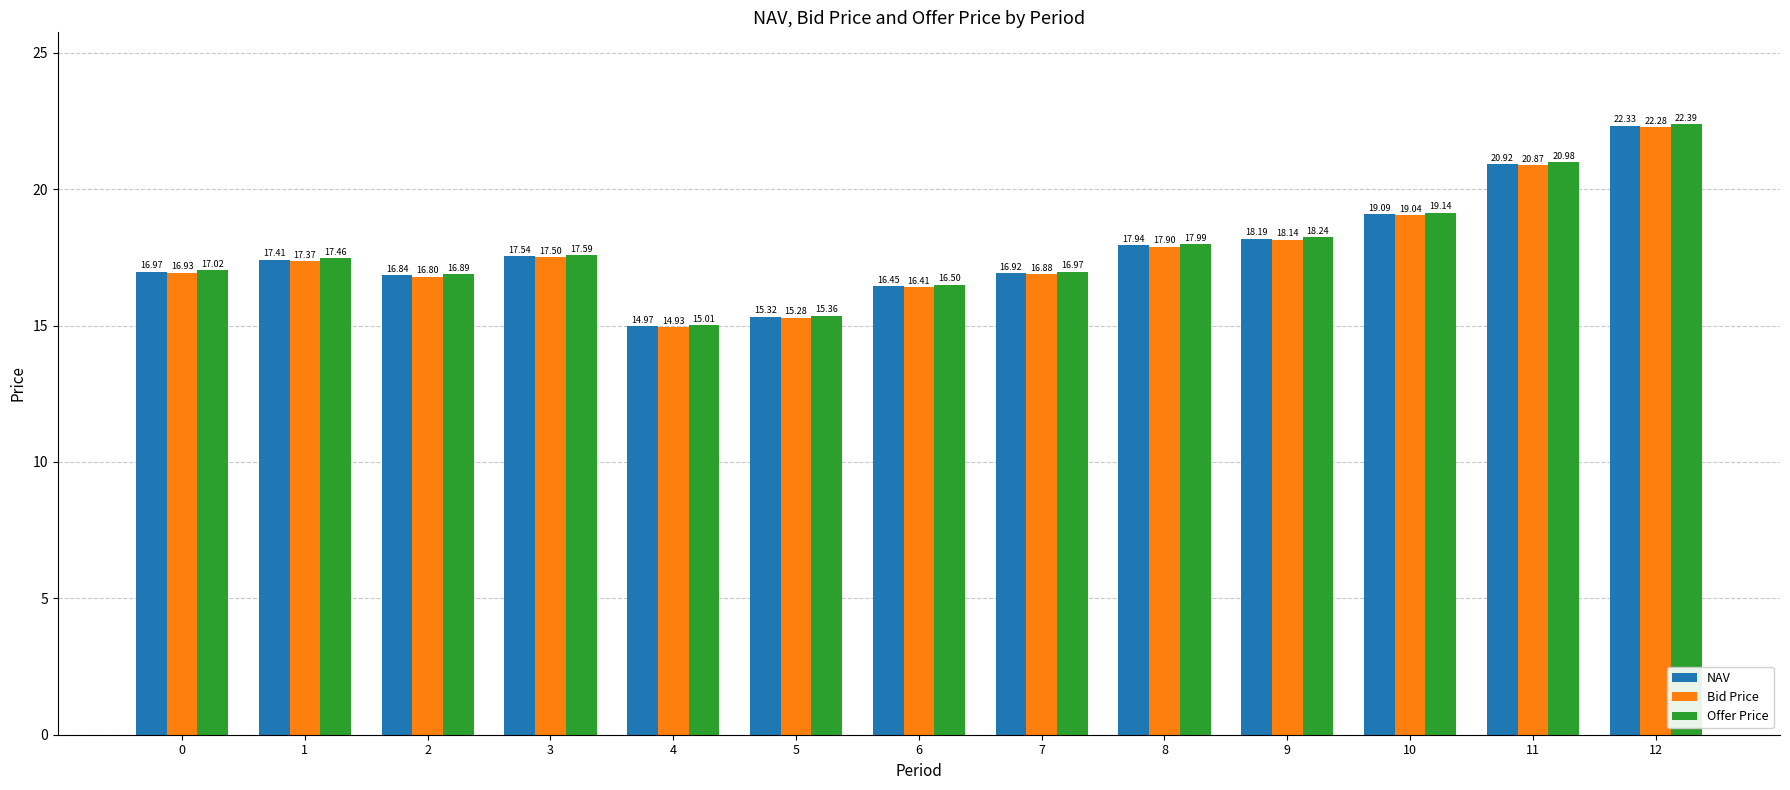

What is the difference between the Offer Price values at 7 and 6?

0.5